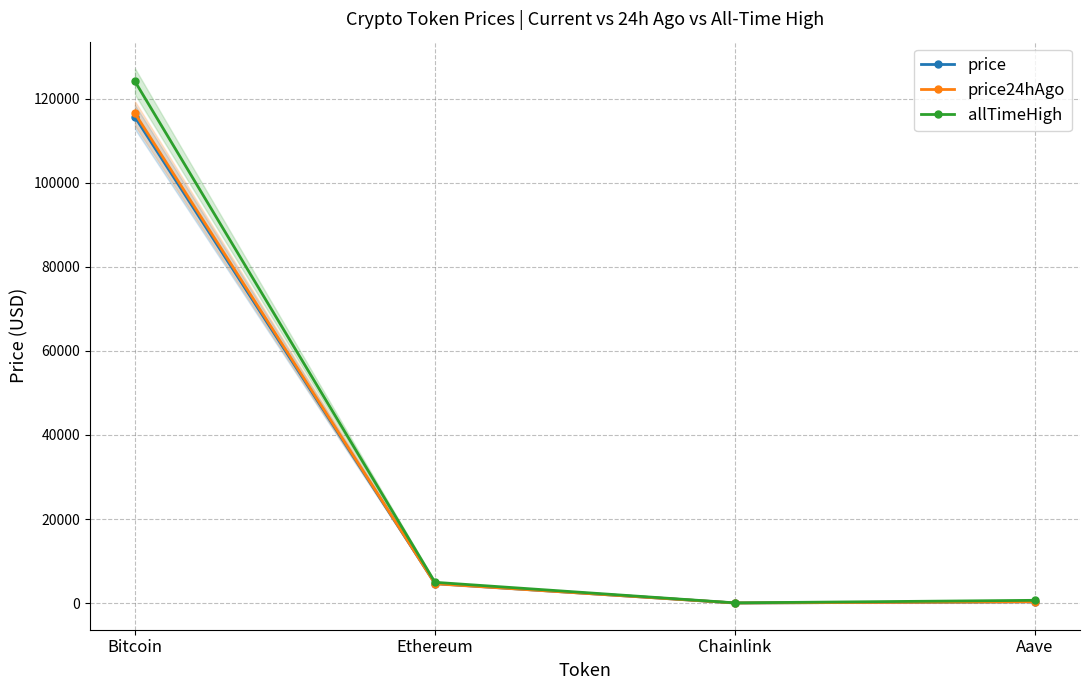

What is the label of the 1st point from the right?

Aave